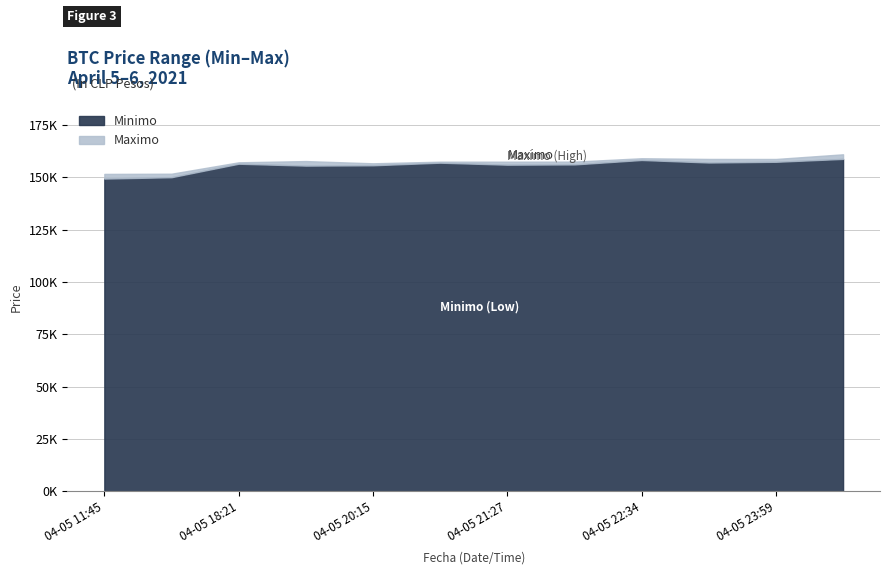

Is it true that Minimo equals 155596 at 2021-04-05 19:17?

True